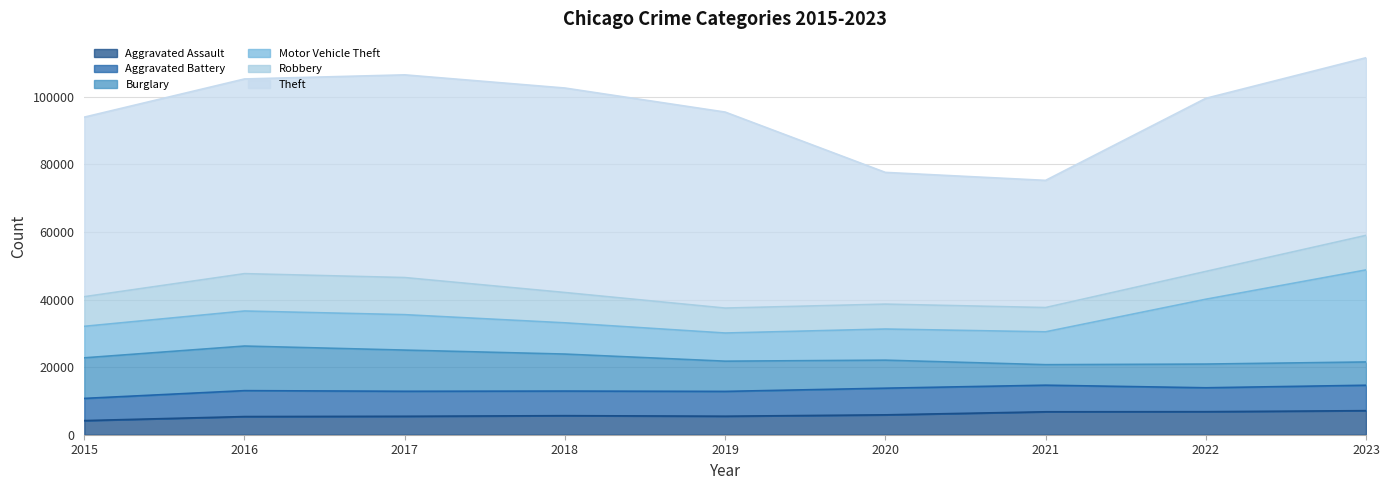

How many intersections are there between Robbery and Motor Vehicle Theft?

2